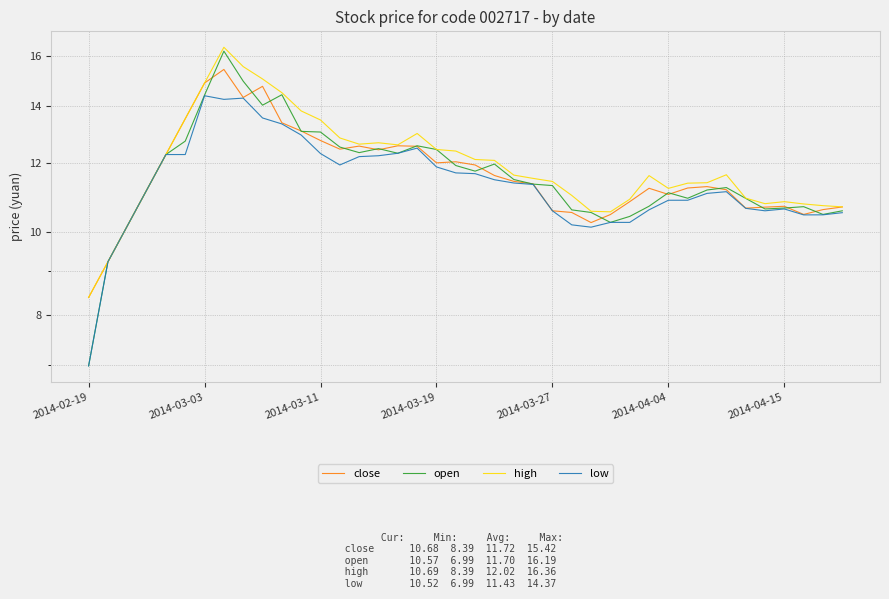

Reading left to right, list all the values displayed in this chart.

close: 8.4	9.2	10.2	11.2	12.3	13.5	14.9	15.4	14.3	14.7	13.4	13.1	12.8	12.5	12.6	12.4	12.6	12.6	12.0	12.1	11.9	11.6	11.4	11.4	10.6	10.5	10.2	10.5	10.8	11.2	11.0	11.2	11.3	11.2	10.6	10.7	10.7	10.5	10.6	10.7
open: 7.0	9.2	10.2	11.2	12.3	12.7	14.4	16.2	14.9	14.0	14.4	13.1	13.0	12.5	12.3	12.5	12.3	12.6	12.5	11.9	11.8	12.0	11.5	11.4	11.3	10.6	10.5	10.3	10.4	10.7	11.1	10.9	11.2	11.2	10.9	10.6	10.7	10.7	10.5	10.6
high: 8.4	9.2	10.2	11.2	12.3	13.5	14.9	16.4	15.5	15.0	14.5	13.8	13.5	12.8	12.6	12.7	12.6	13.0	12.5	12.4	12.1	12.1	11.6	11.5	11.4	11.0	10.6	10.5	10.9	11.6	11.2	11.4	11.4	11.6	10.9	10.8	10.8	10.8	10.7	10.7
low: 7.0	9.2	10.2	11.2	12.3	12.3	14.4	14.2	14.3	13.5	13.3	12.9	12.3	11.9	12.2	12.2	12.3	12.5	11.9	11.7	11.7	11.5	11.4	11.3	10.6	10.2	10.1	10.3	10.3	10.6	10.9	10.9	11.1	11.1	10.6	10.6	10.6	10.5	10.5	10.5